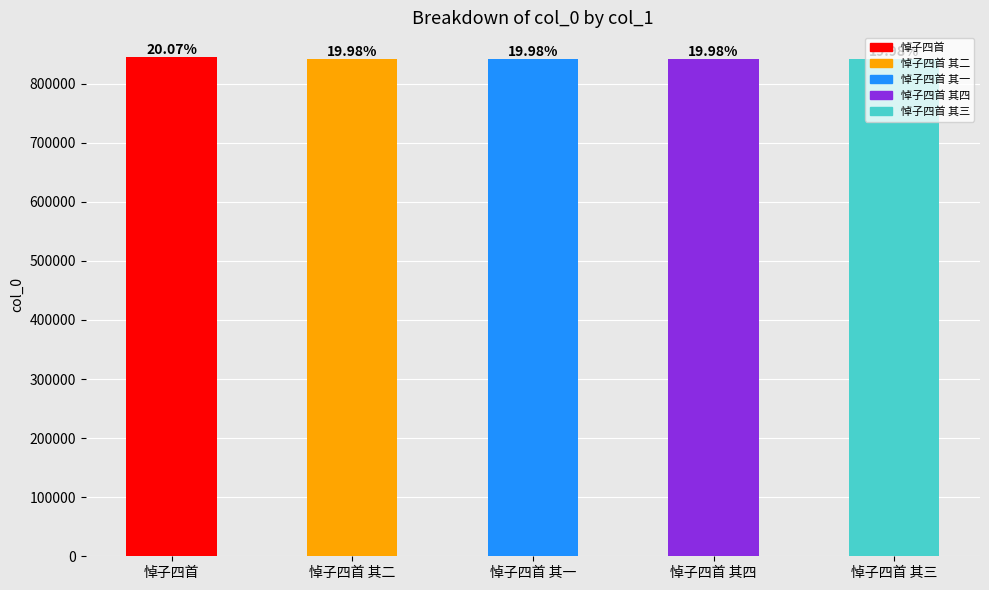

Read the value at 悼子四首 其一.

840863